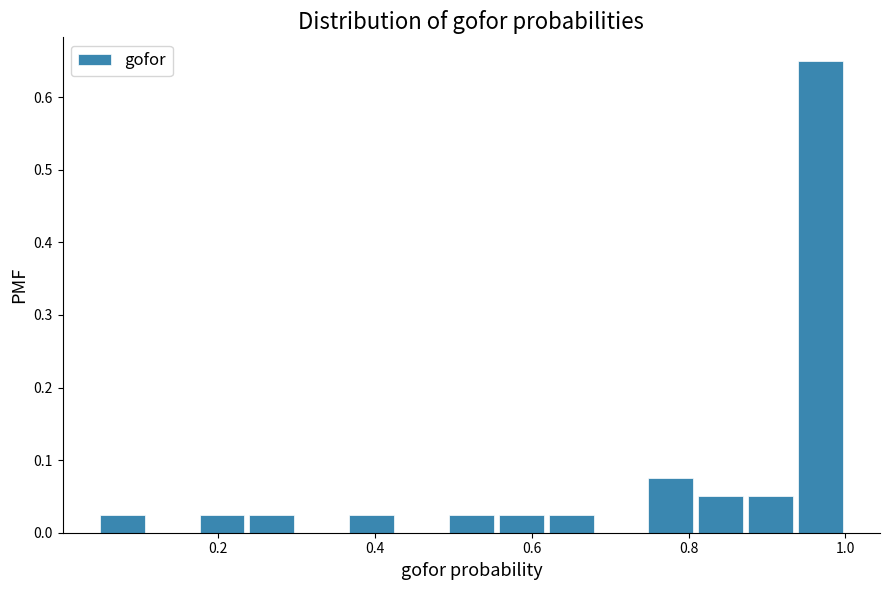

Read against the x-axis, roughly where is the centre of the tallest bar?

0.96